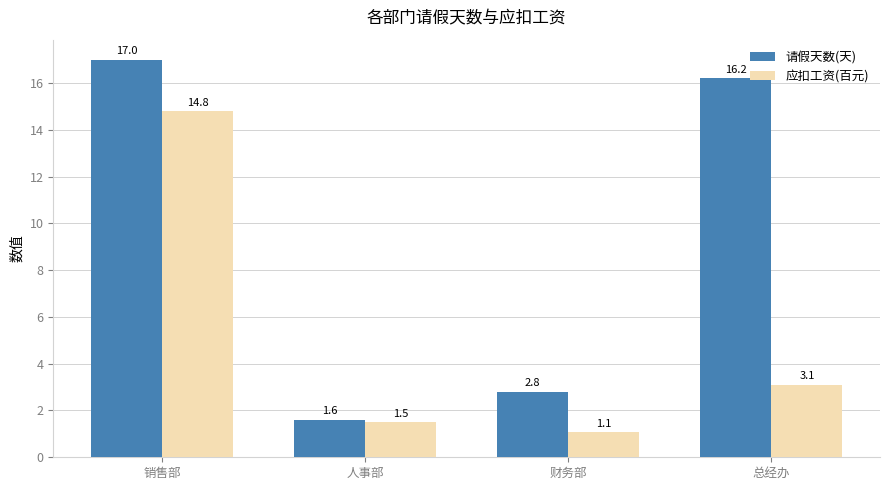

What is the difference between the highest and lowest values at 销售部?

2.2